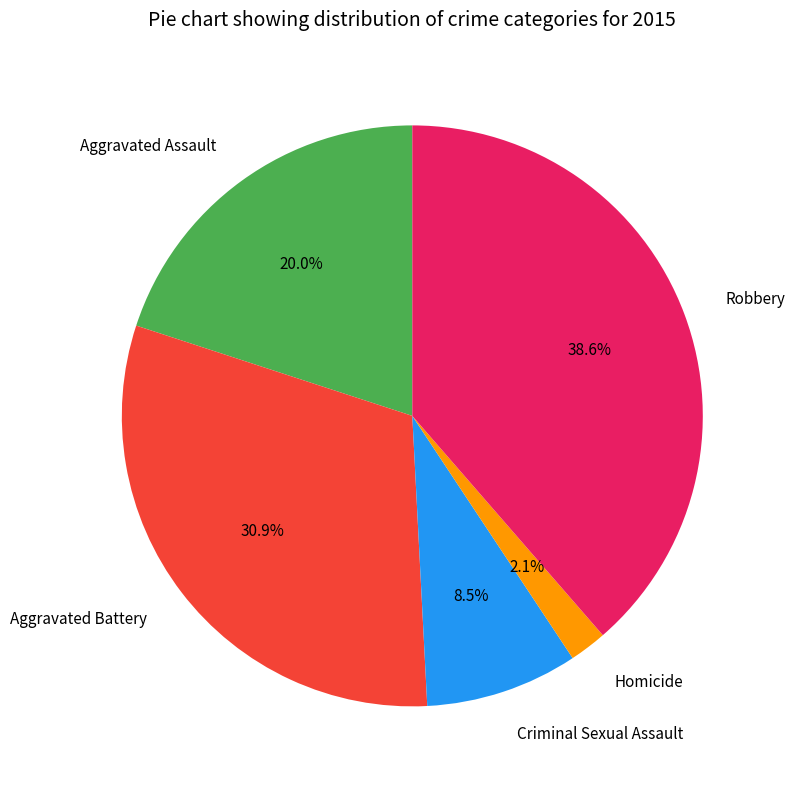

What portion of the pie excludes Aggravated Battery?

69.1%